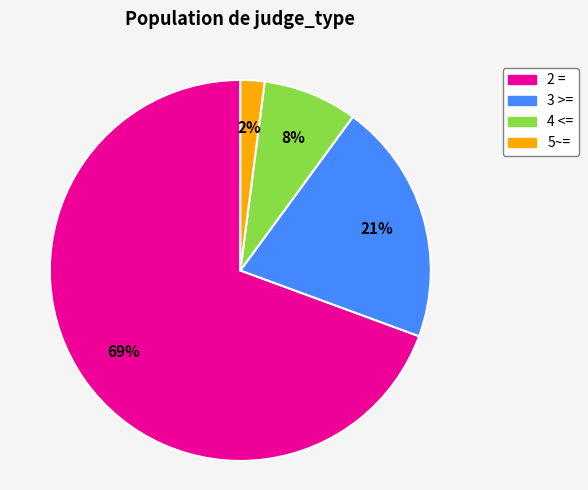

Does 2 = account for over 50% of the chart?

Yes